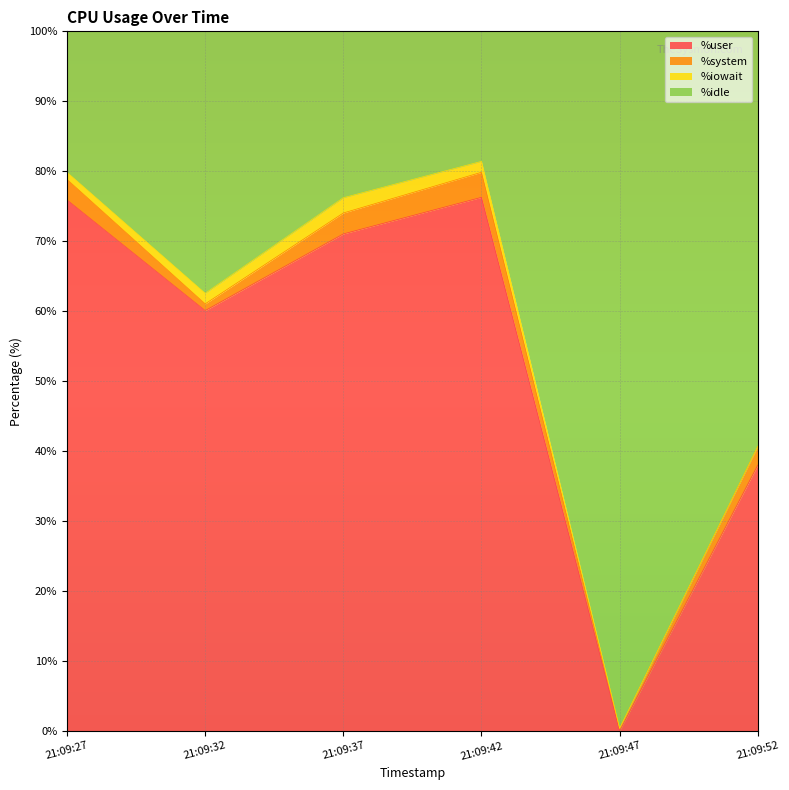

What value does the %user series have at 21:09:32?

60.1